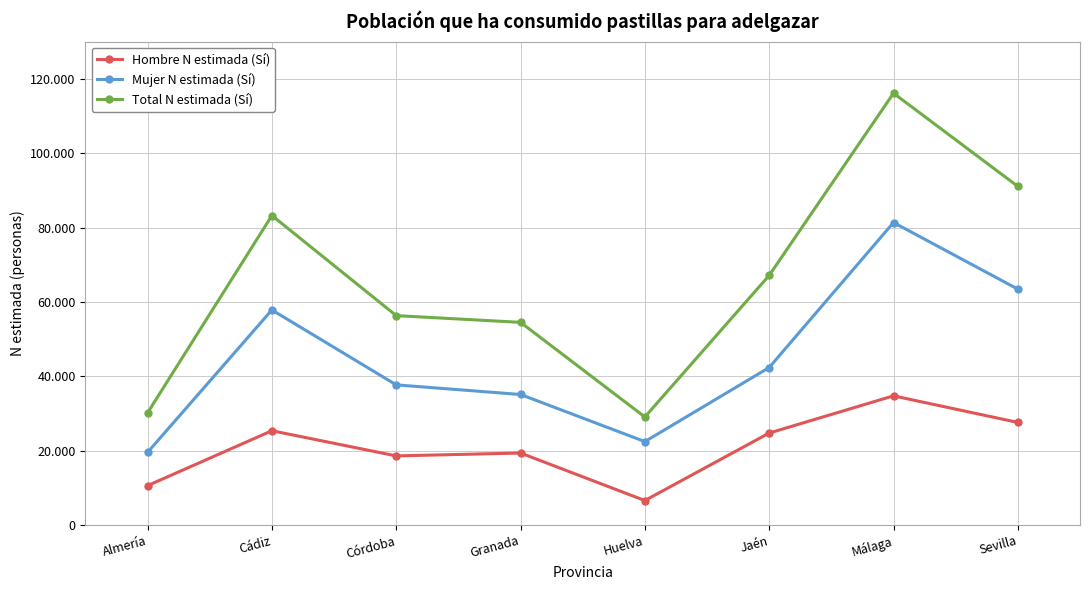

Which has a higher value, Granada or Córdoba?

Granada